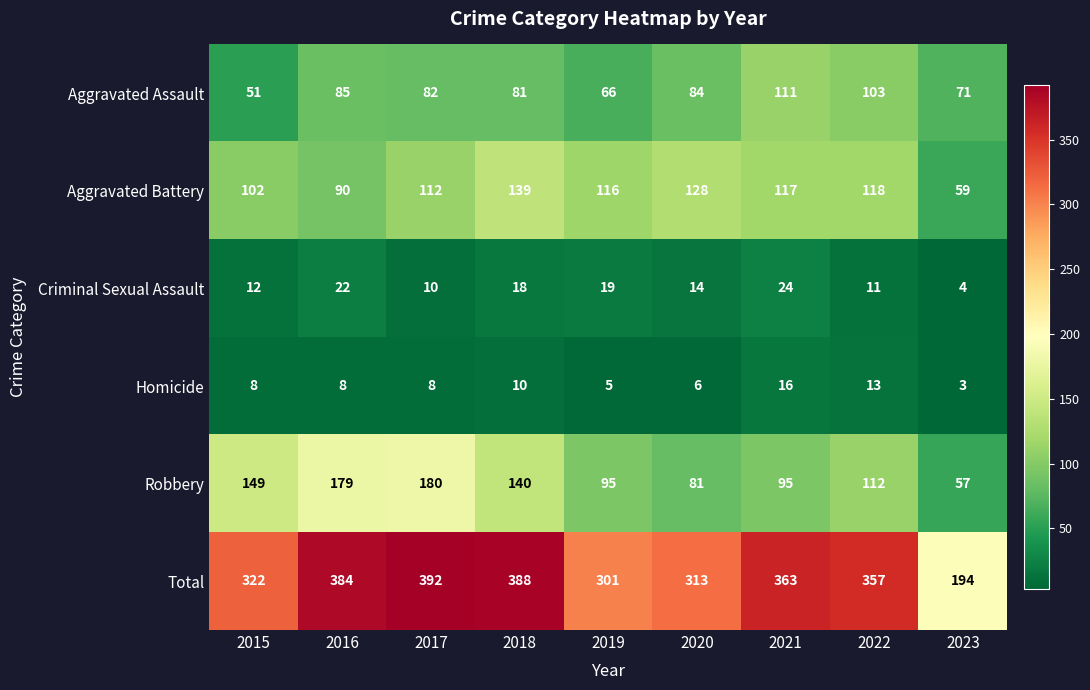

Which category has the highest value in the Robbery series?

2017